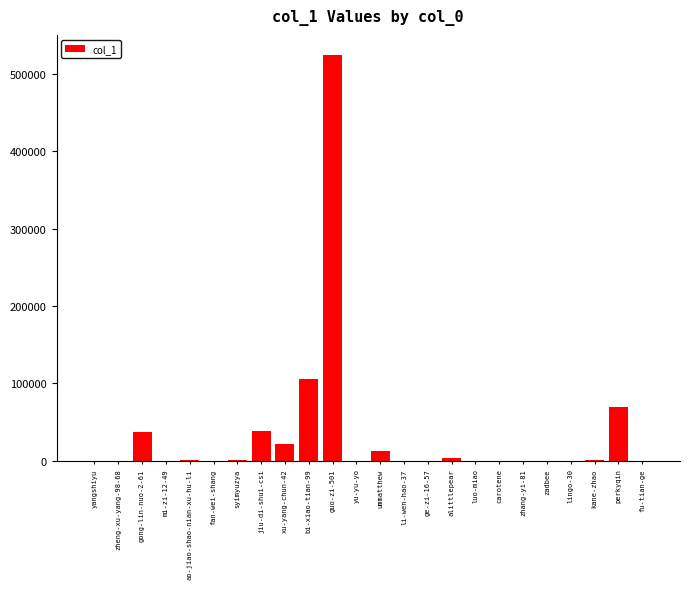

What is the ratio of the value at jiu-di-shui-csi to the value at mi-zi-12-49?

12962.0